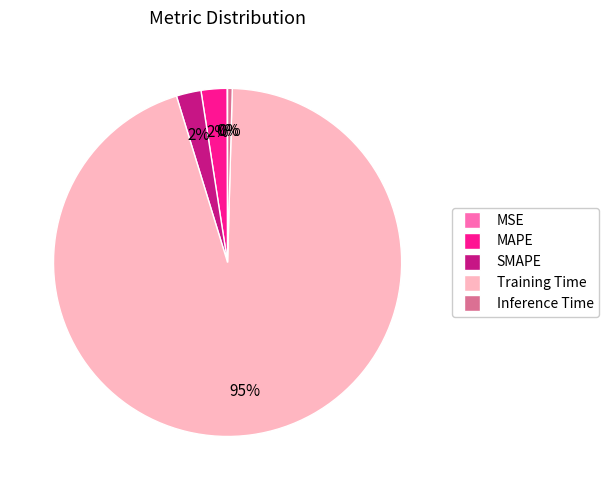

To the nearest percent, what is the average slice percentage?

20%